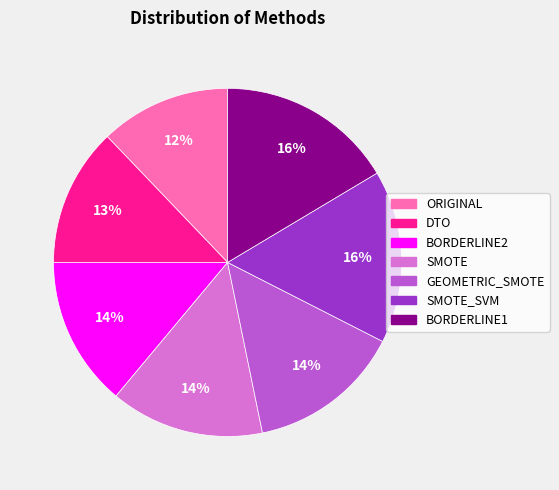

Is there any slice that represents more than half of the pie?

No